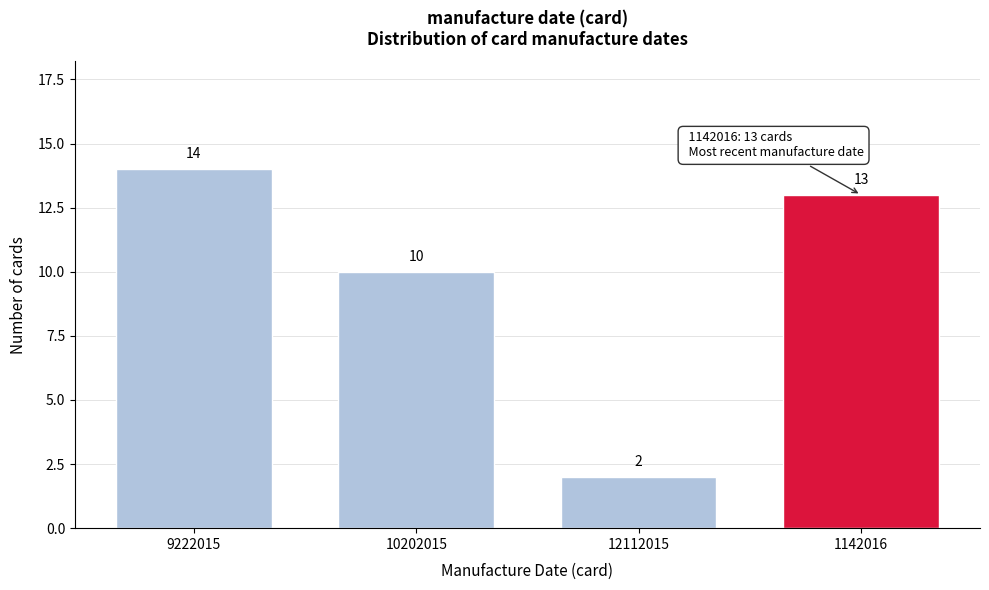

Reading left to right, list all the values displayed in this chart.

14	10	2	13